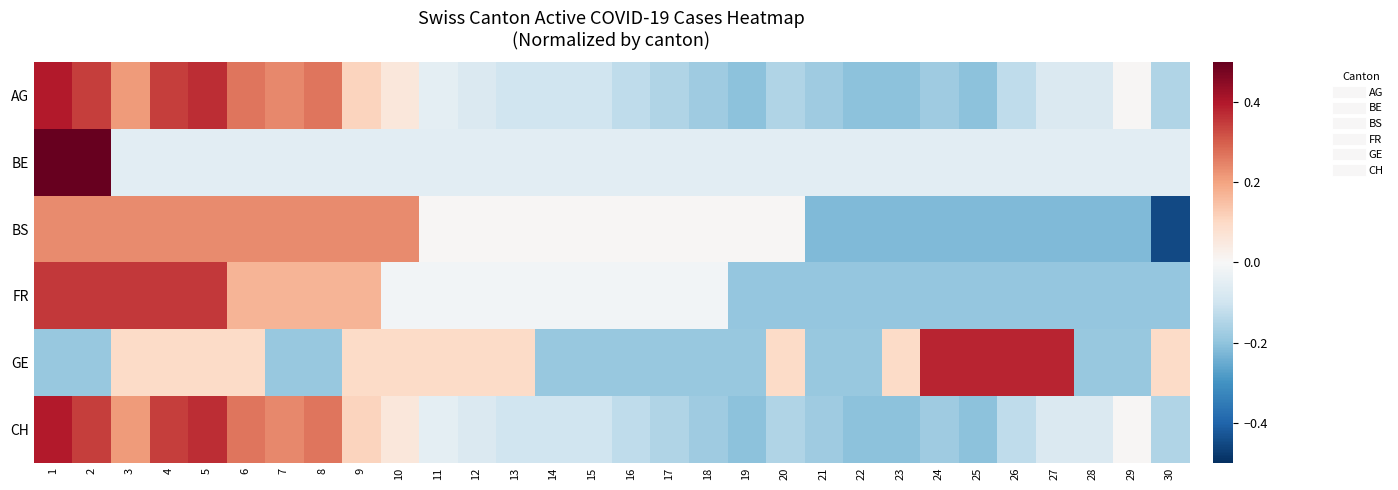

Which has a higher value, 17 or 16?

16